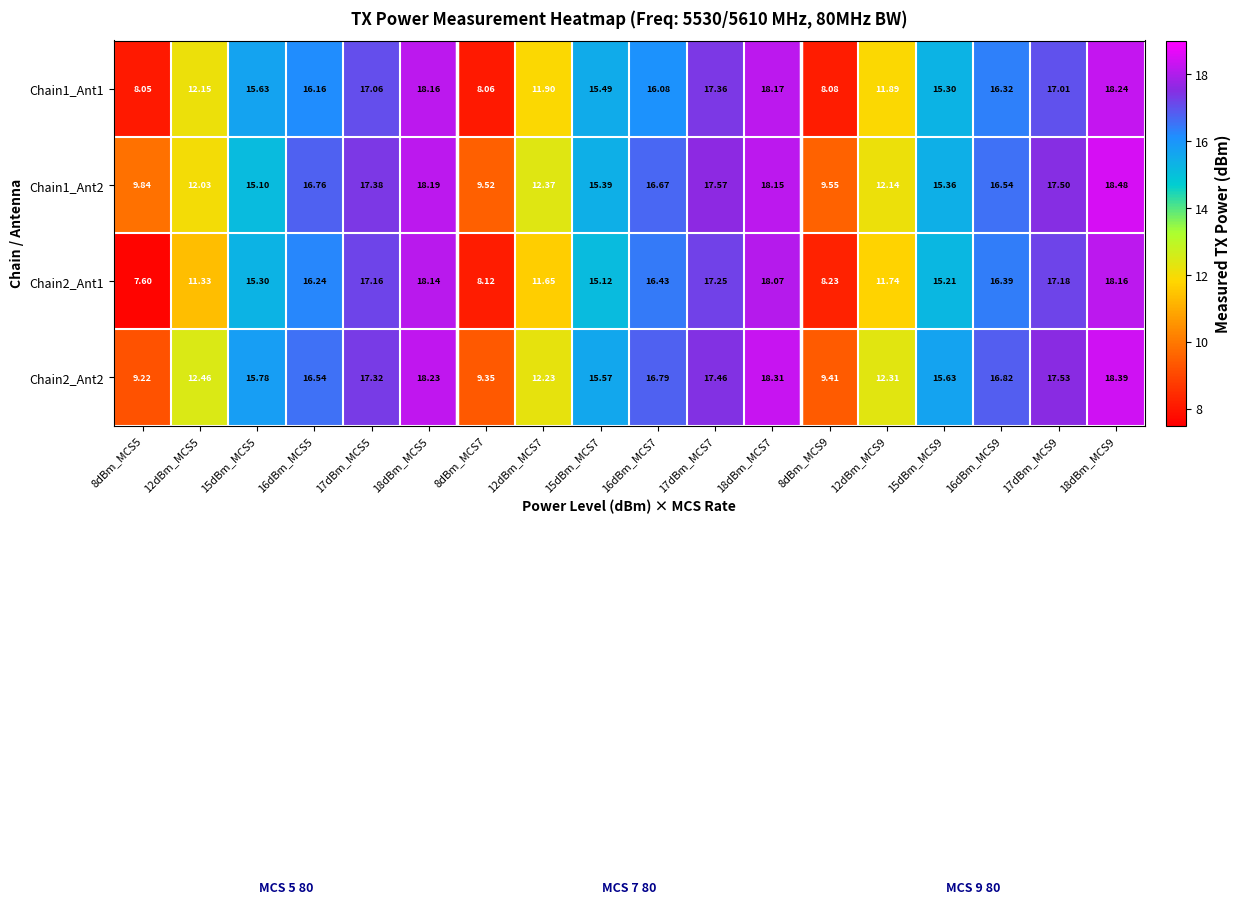

What is the spread (max minus min) of values at 17dBm_MCS5?

0.3